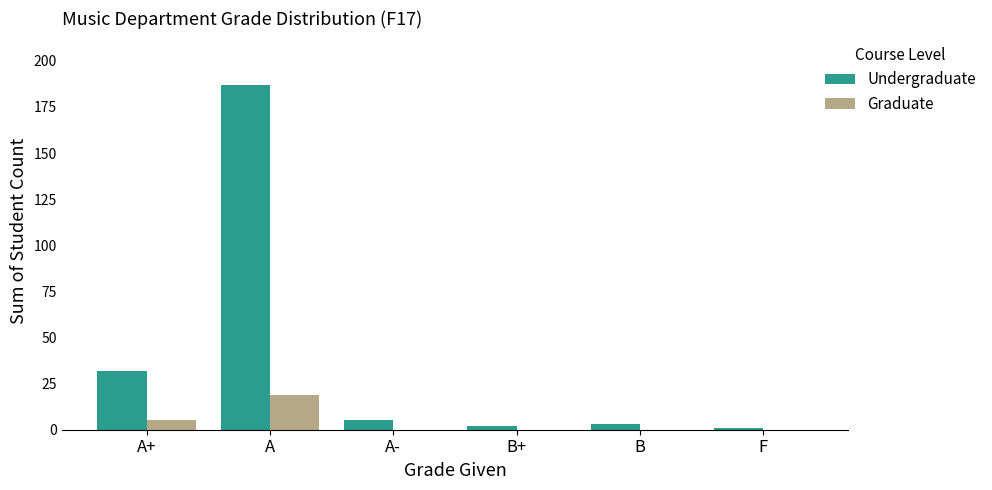

Is it true that Undergraduate equals 3 at B?

True